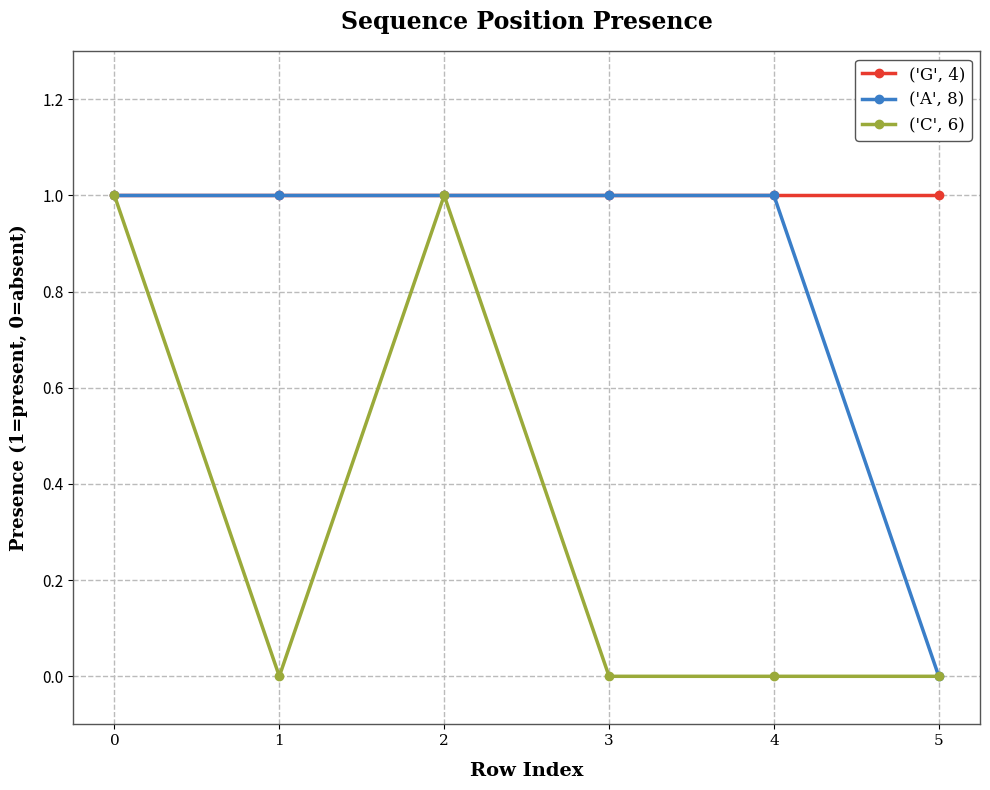

The value of ('G', 4) at 5 is 1. True or false?

True